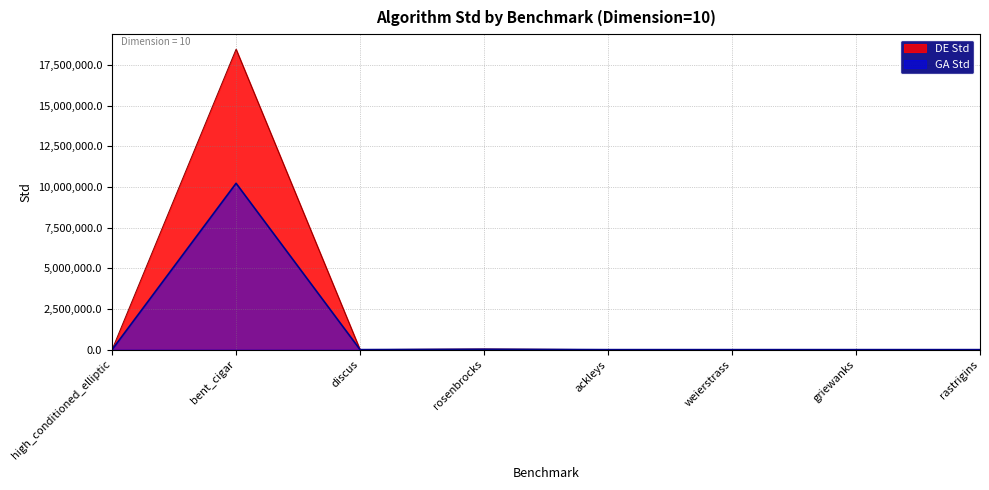

What is the difference between the highest and lowest values at rastrigins?

11.1